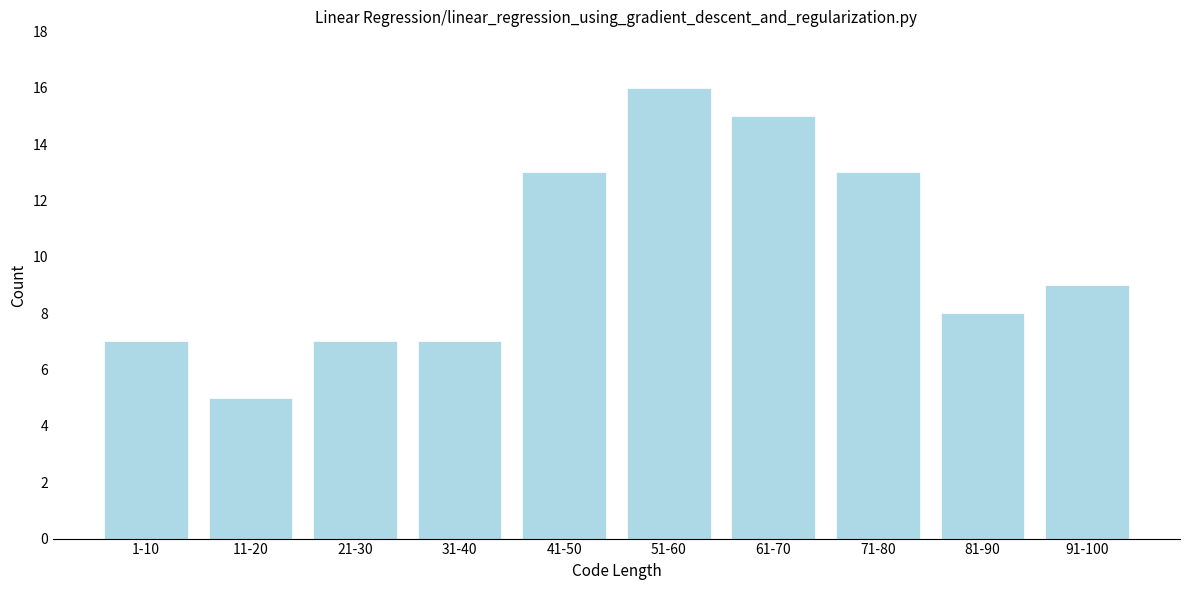

Reading left to right, list all the values displayed in this chart.

7	5	7	7	13	16	15	13	8	9